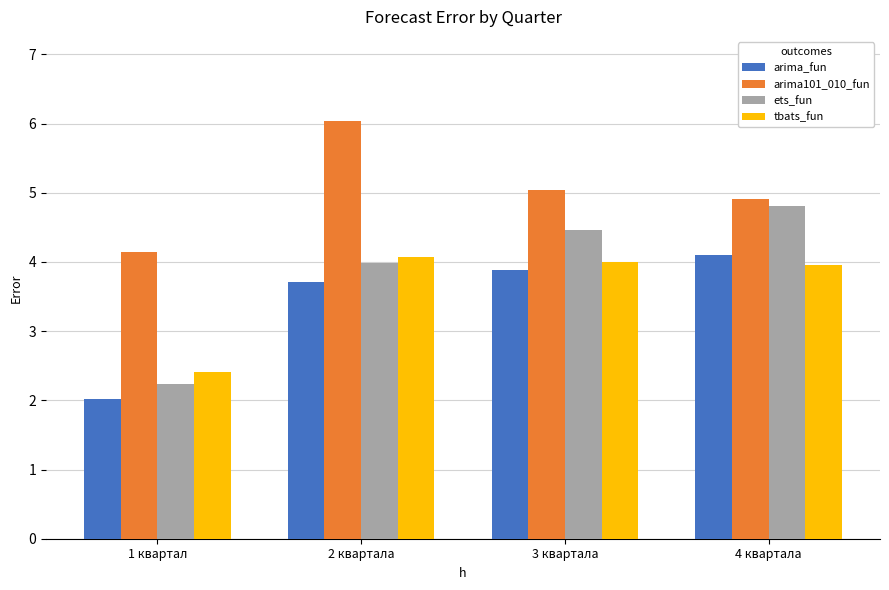

Rank the categories by arima101_010_fun value from highest to lowest.

2 квартала, 3 квартала, 4 квартала, 1 квартал